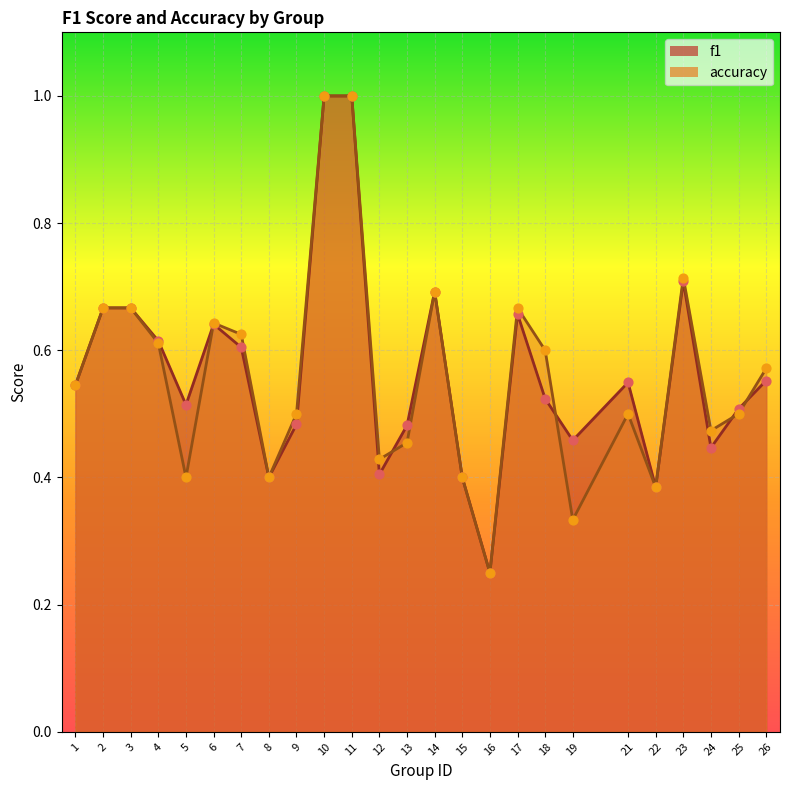

Which series has the largest total across all categories?

f1